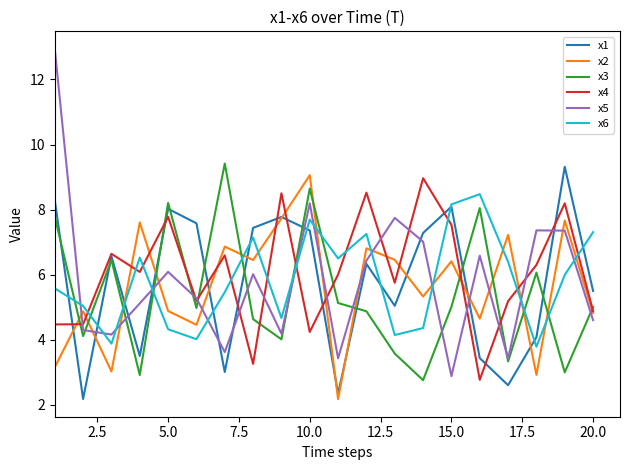

What is the minimum value for x5?

2.9